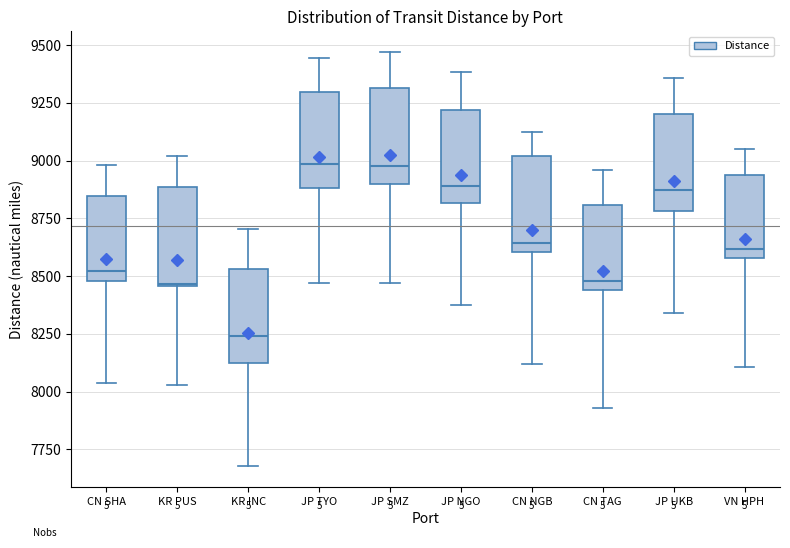

Reading left to right, read every box against the y-axis: the position of its median line, the range the box covers, and the ends of its whiskers. The values are not printed on the chart, so give them approximately, as read against the axis.

CN SHA: median 8500 (just above the box's lower edge), box 8500 to 8850, whiskers 8050 to 9000
KR PUS: median 8450, box 8450 to 8900, whiskers 8050 to 9000
KR INC: median 8250, box 8100 to 8550, whiskers 7700 to 8700
JP TYO: median 9000, box 8900 to 9300, whiskers 8450 to 9450
JP SMZ: median 9000, box 8900 to 9300, whiskers 8450 to 9450
JP NGO: median 8900, box 8800 to 9200, whiskers 8350 to 9400
CN NGB: median 8650, box 8600 to 9000, whiskers 8100 to 9100
CN TAG: median 8500, box 8450 to 8800, whiskers 7950 to 8950
JP UKB: median 8900, box 8800 to 9200, whiskers 8350 to 9350
VN HPH: median 8600 (just above the box's lower edge), box 8600 to 8950, whiskers 8100 to 9050